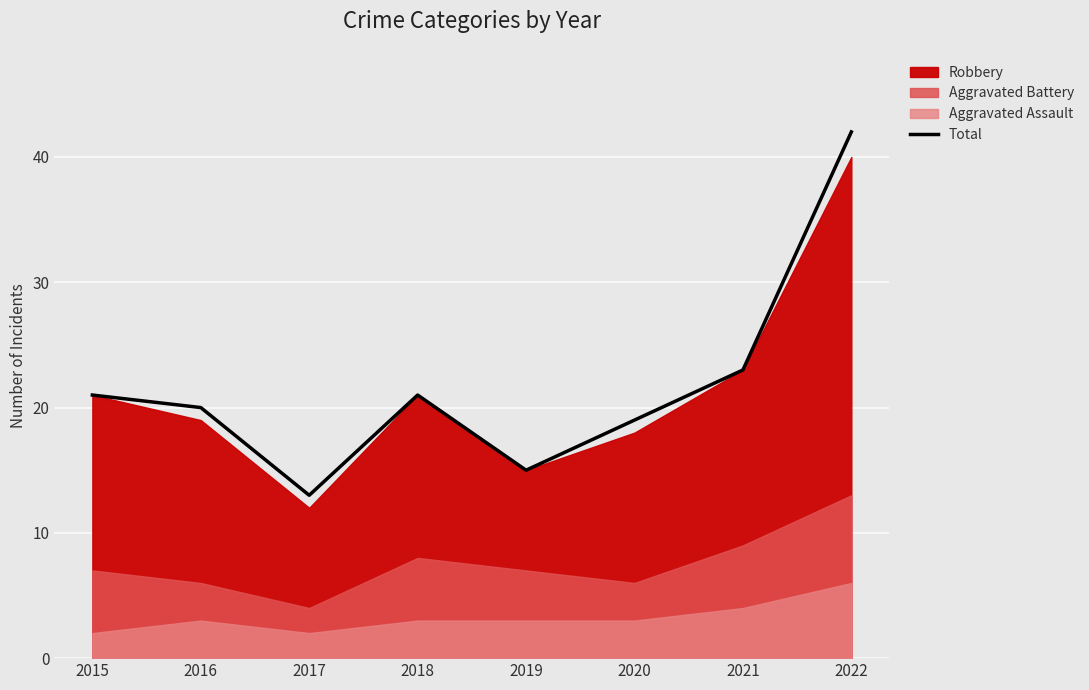

How many lines are shown in the chart?

1